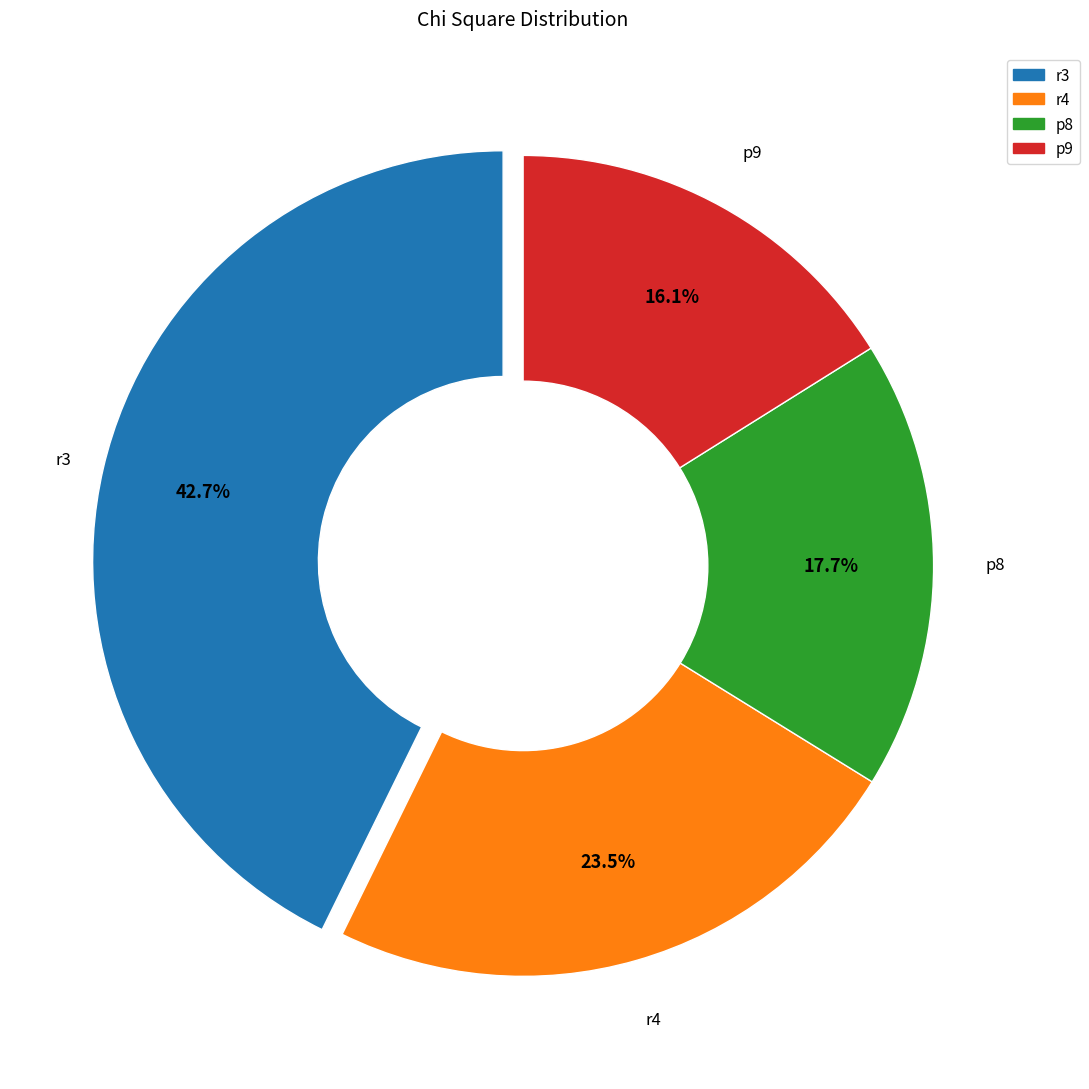

To the nearest percent, what percentage of the pie is r3?

43%